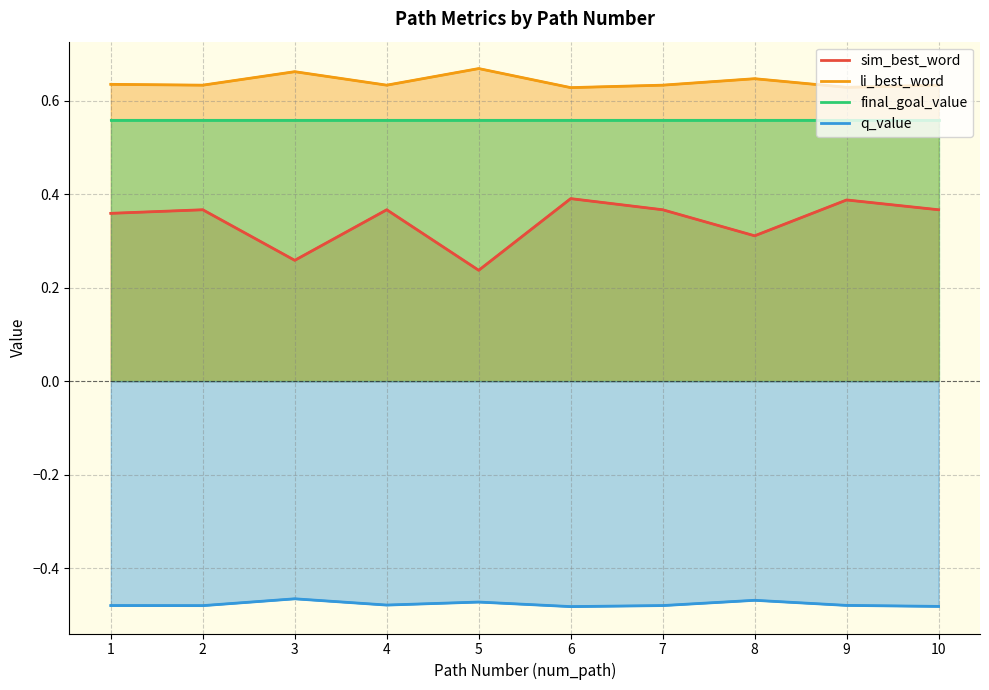

What is the average value of the q_value series?

-0.5